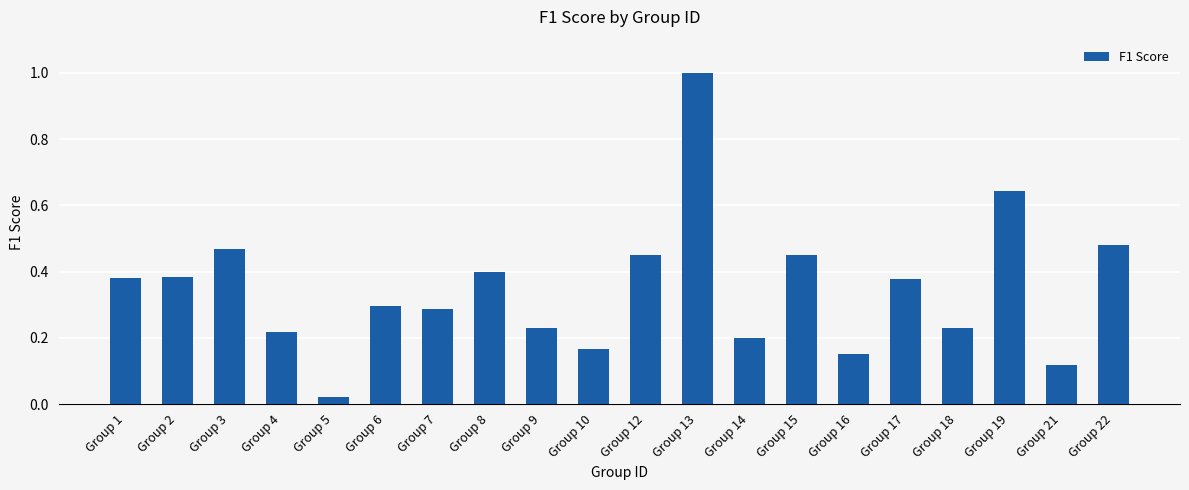

What is the sum of all values?

6.9